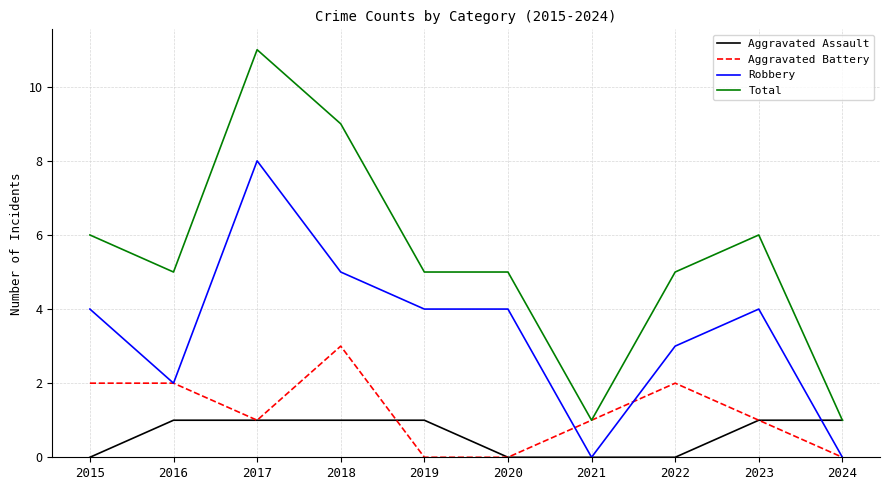

Which series has the largest total across all categories?

Total